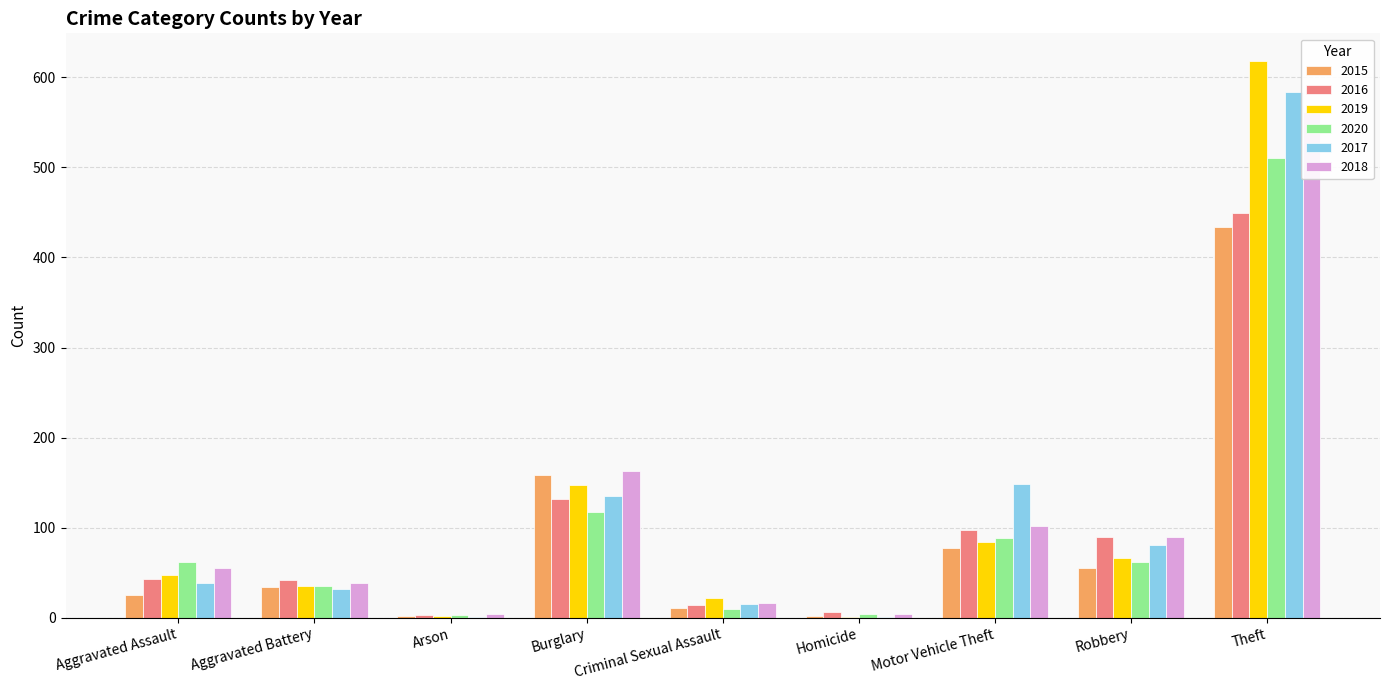

Reading left to right, what are all the values shown in this chart?

2015: 25	34	2	158	11	2	77	55	434
2016: 43	42	3	132	14	6	97	90	449
2019: 47	35	2	147	22	1	84	66	618
2020: 62	35	3	117	10	4	89	62	510
2017: 39	32	1	135	15	1	148	81	584
2018: 55	38	4	163	16	4	102	90	561